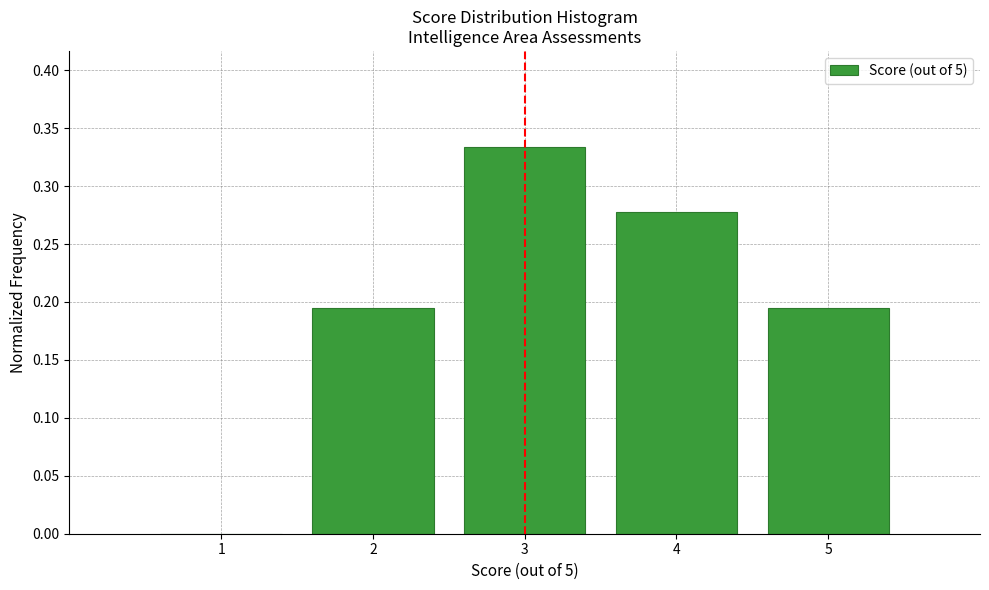

What is the height of the bar covering 3.5 to 4.5 on the x-axis? The values are not printed on the chart, so give them approximately, as read against the axis.

0.280